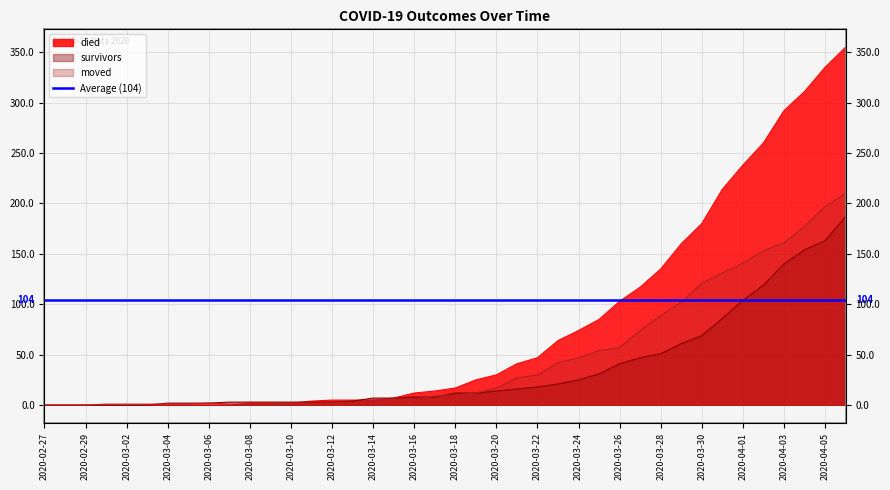

What is the total value across all series at 2020-03-22?

95